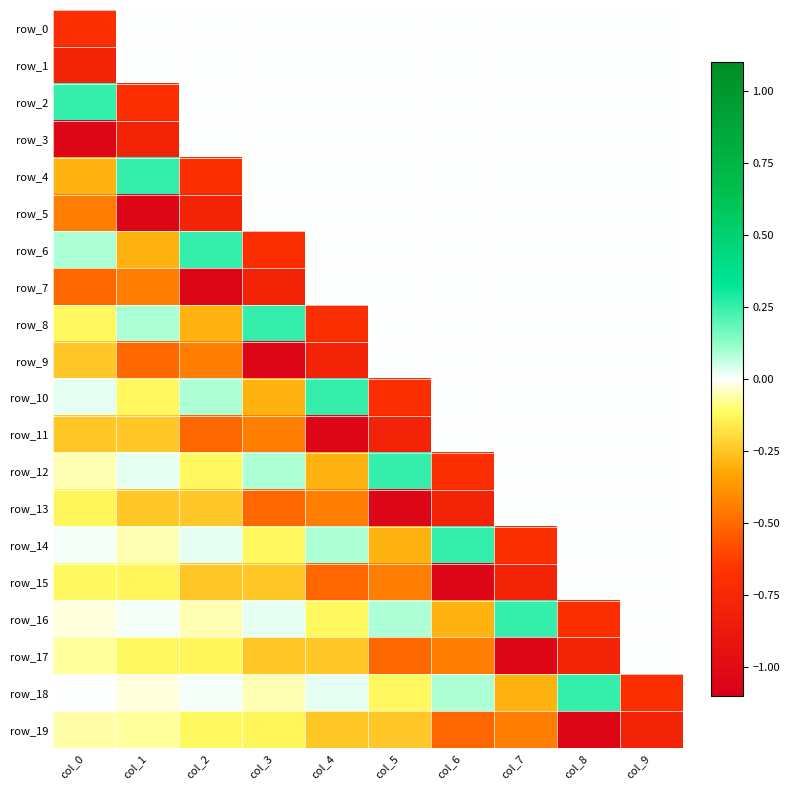

Reading left to right, what are all the values shown in this chart?

row_0: -0.7	0.0	0.0	0.0	0.0	0.0	0.0	0.0	0.0	0.0
row_1: -0.8	0.0	0.0	0.0	0.0	0.0	0.0	0.0	0.0	0.0
row_2: 0.3	-0.7	0.0	0.0	0.0	0.0	0.0	0.0	0.0	0.0
row_3: -1.0	-0.8	0.0	0.0	0.0	0.0	0.0	0.0	0.0	0.0
row_4: -0.3	0.3	-0.7	0.0	0.0	0.0	0.0	0.0	0.0	0.0
row_5: -0.4	-1.0	-0.8	0.0	0.0	0.0	0.0	0.0	0.0	0.0
row_6: 0.1	-0.3	0.3	-0.7	0.0	0.0	0.0	0.0	0.0	0.0
row_7: -0.5	-0.4	-1.0	-0.8	0.0	0.0	0.0	0.0	0.0	0.0
row_8: -0.1	0.1	-0.3	0.3	-0.7	0.0	0.0	0.0	0.0	0.0
row_9: -0.2	-0.5	-0.4	-1.0	-0.8	0.0	0.0	0.0	0.0	0.0
row_10: 0.0	-0.1	0.1	-0.3	0.3	-0.7	0.0	0.0	0.0	0.0
row_11: -0.2	-0.2	-0.5	-0.4	-1.0	-0.8	0.0	0.0	0.0	0.0
row_12: -0.1	0.0	-0.1	0.1	-0.3	0.3	-0.7	0.0	0.0	0.0
row_13: -0.1	-0.2	-0.2	-0.5	-0.4	-1.0	-0.8	0.0	0.0	0.0
row_14: 0.0	-0.1	0.0	-0.1	0.1	-0.3	0.3	-0.7	0.0	0.0
row_15: -0.1	-0.1	-0.2	-0.2	-0.5	-0.4	-1.0	-0.8	0.0	0.0
row_16: -0.0	0.0	-0.1	0.0	-0.1	0.1	-0.3	0.3	-0.7	0.0
row_17: -0.1	-0.1	-0.1	-0.2	-0.2	-0.5	-0.4	-1.0	-0.8	0.0
row_18: 0.0	-0.0	0.0	-0.1	0.0	-0.1	0.1	-0.3	0.3	-0.7
row_19: -0.1	-0.1	-0.1	-0.1	-0.2	-0.2	-0.5	-0.4	-1.0	-0.8